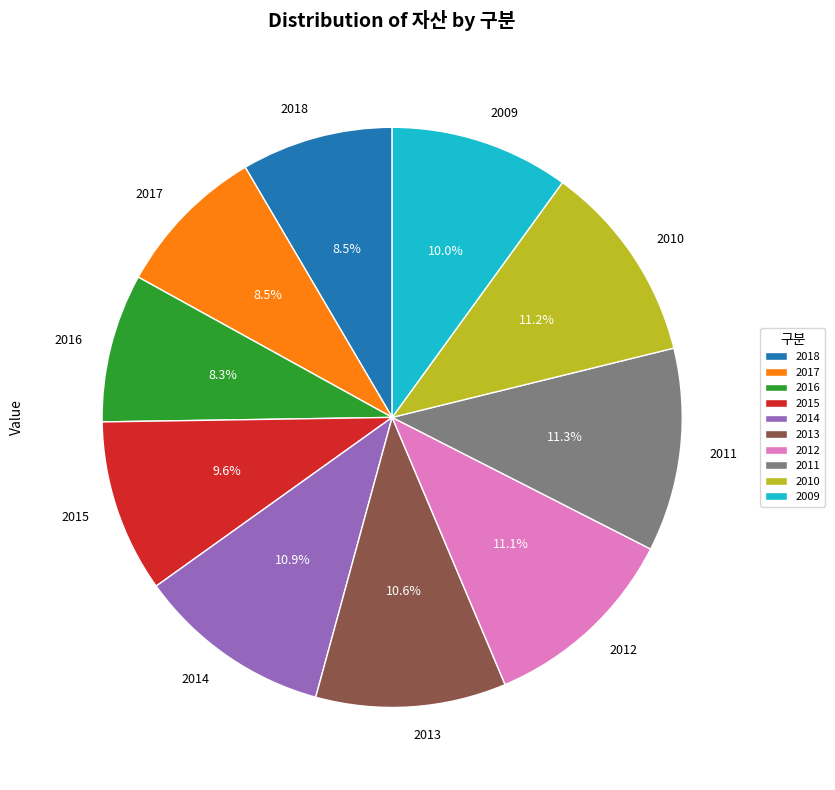

Does 2018 account for over 50% of the chart?

No